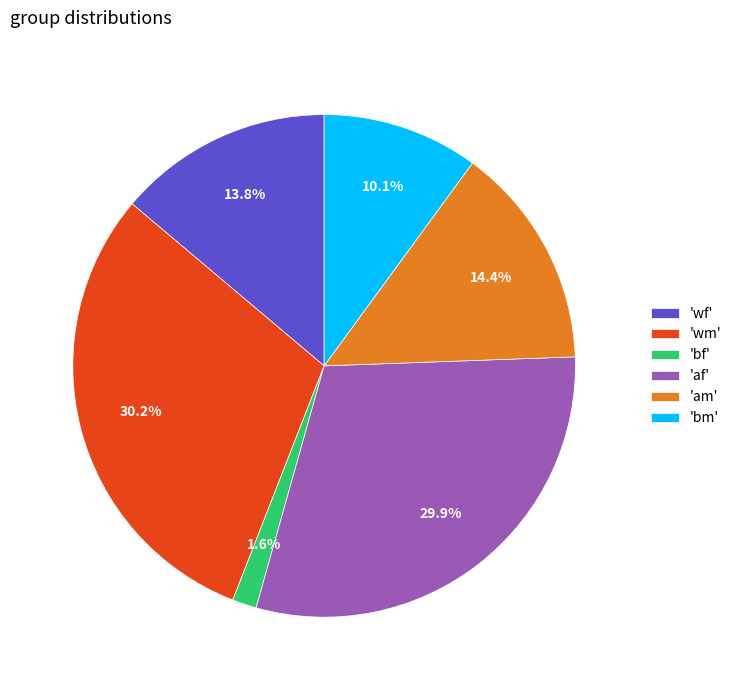

What is the smallest slice in the pie chart?

'bf'